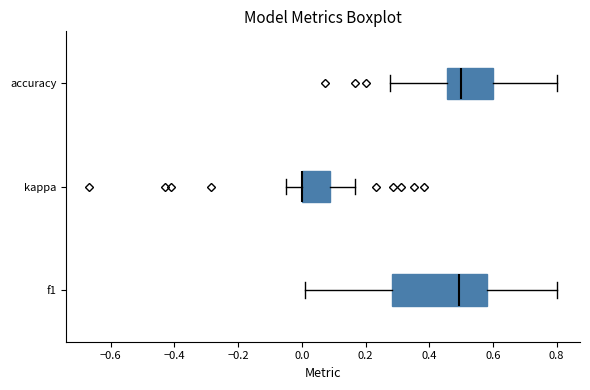

Reading bottom to top, read every box against the x-axis: the position of its median line, the range the box covers, and the ends of its whiskers. The values are not printed on the chart, so give them approximately, as read against the axis.

f1: median 0.50, box 0.28 to 0.58, whiskers 0.00 to 0.80
kappa: median 0.00 (drawn on the box's left edge), box 0.00 to 0.08, whiskers -0.04 to 0.16
accuracy: median 0.50, box 0.46 to 0.60, whiskers 0.28 to 0.80